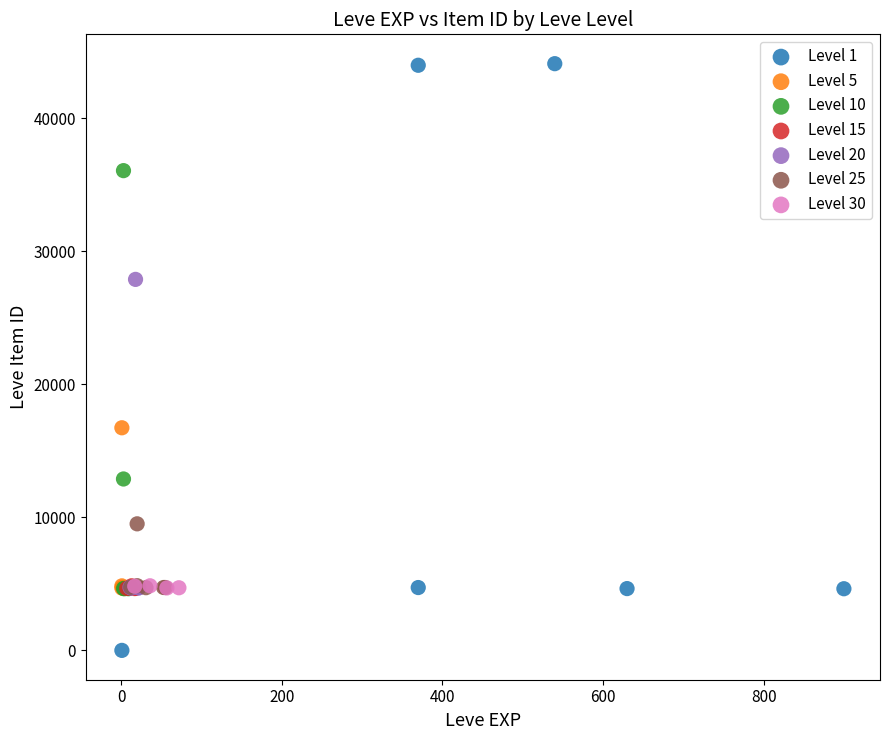

Which series reaches the maximum Y coordinate?

Level 1